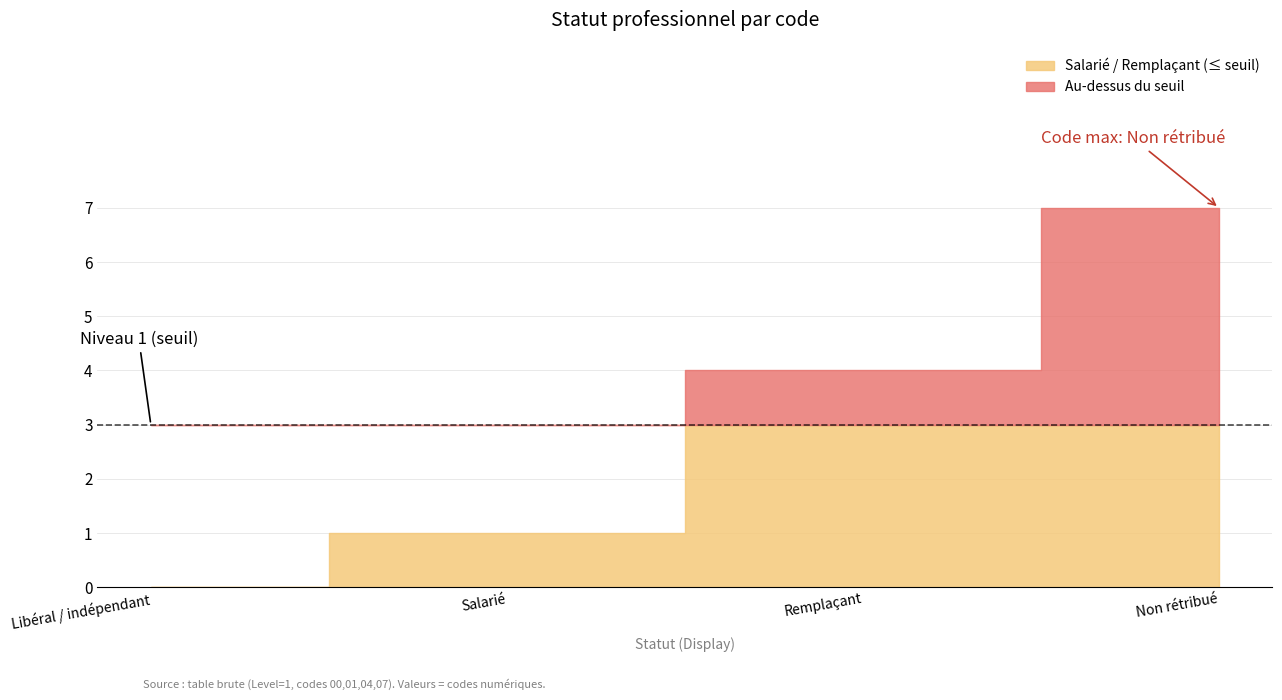

What is the average value?

3